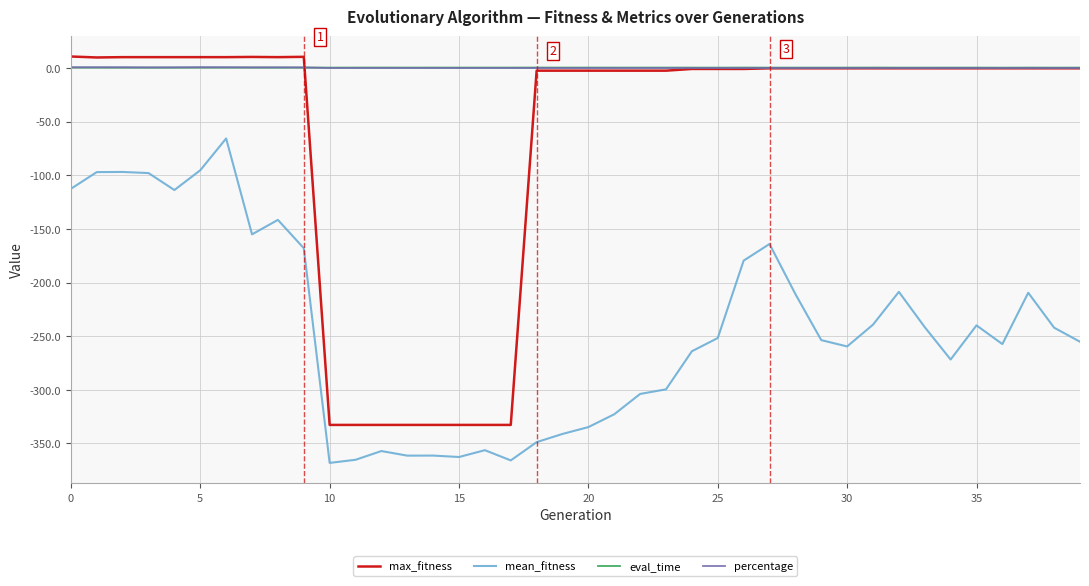

How many distinct data groups are displayed?

4